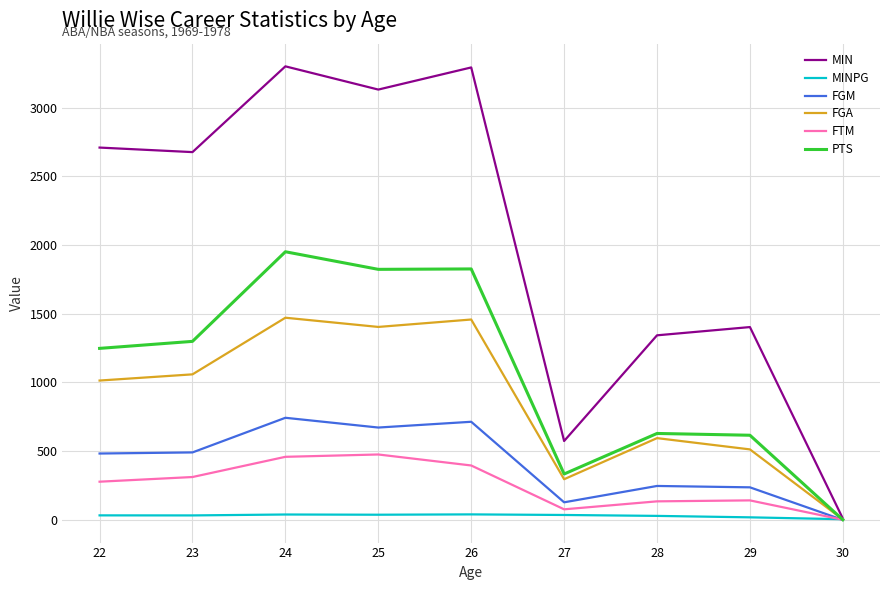

How many lines are shown in the chart?

6